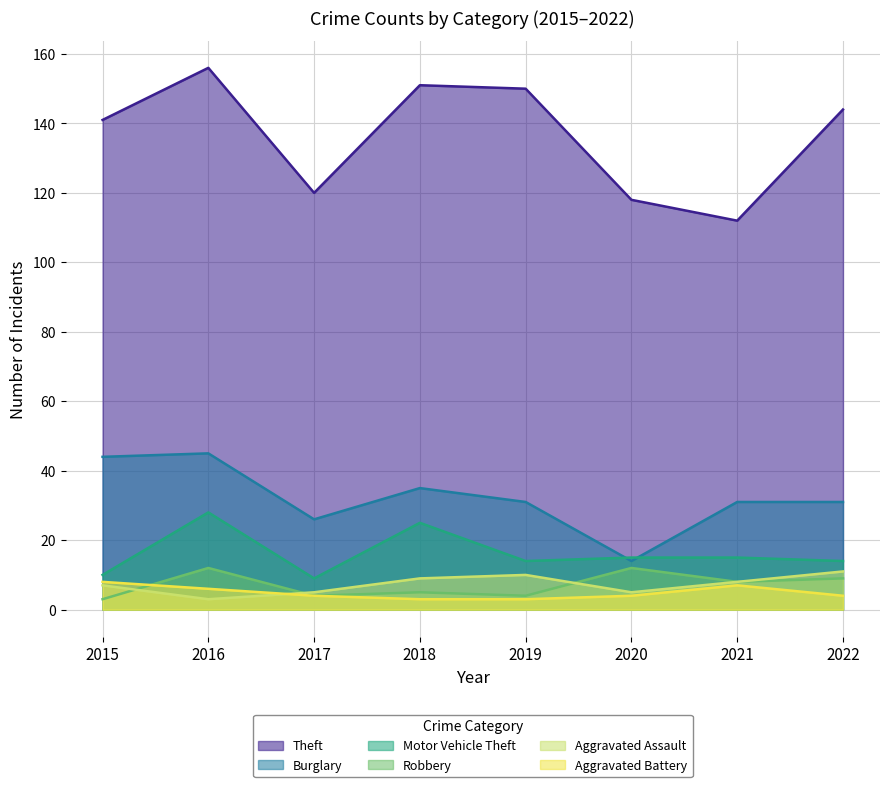

What is the highest value of the Theft series?

156